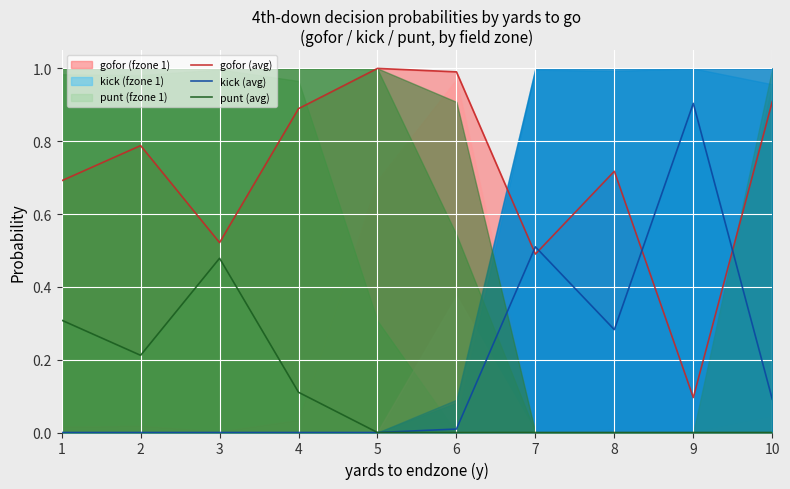

What is the greatest value displayed?

1.0